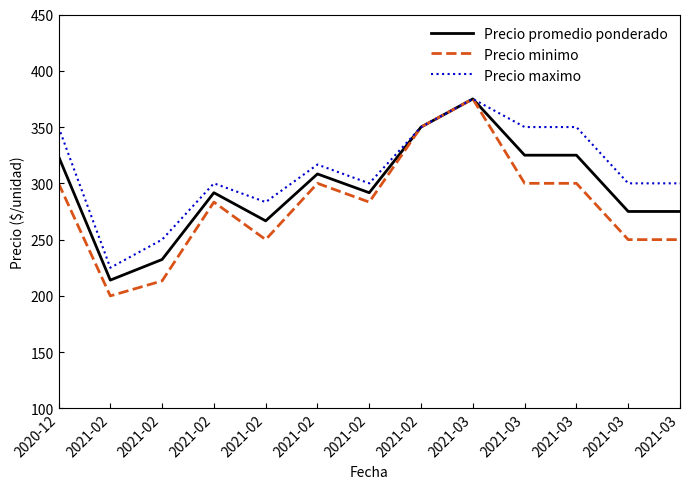

Between 2021-02 and 2021-02, which series saw the biggest shift?

Precio minimo